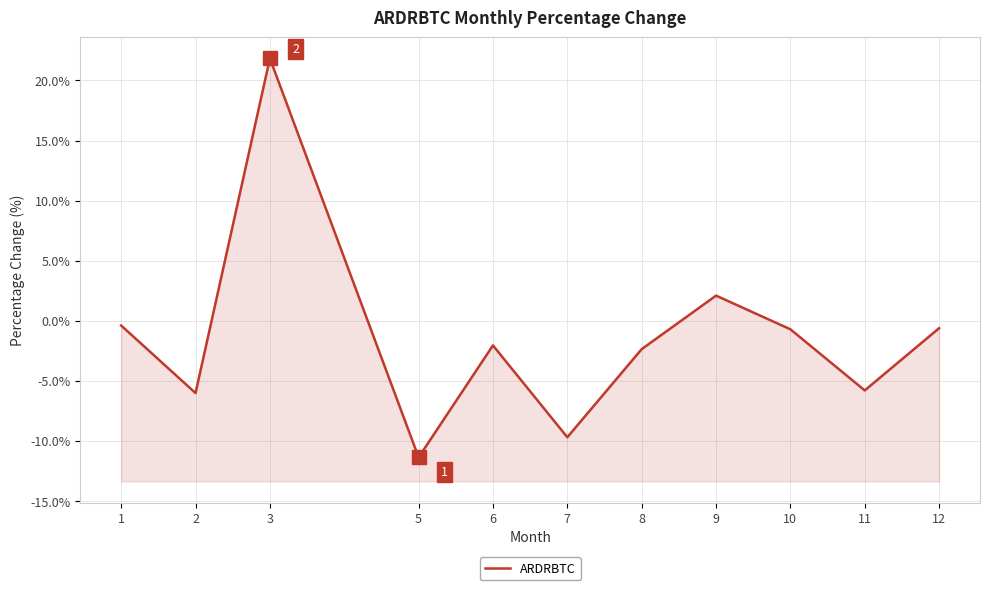

Is it true that the value at 11 is -5.8?

True